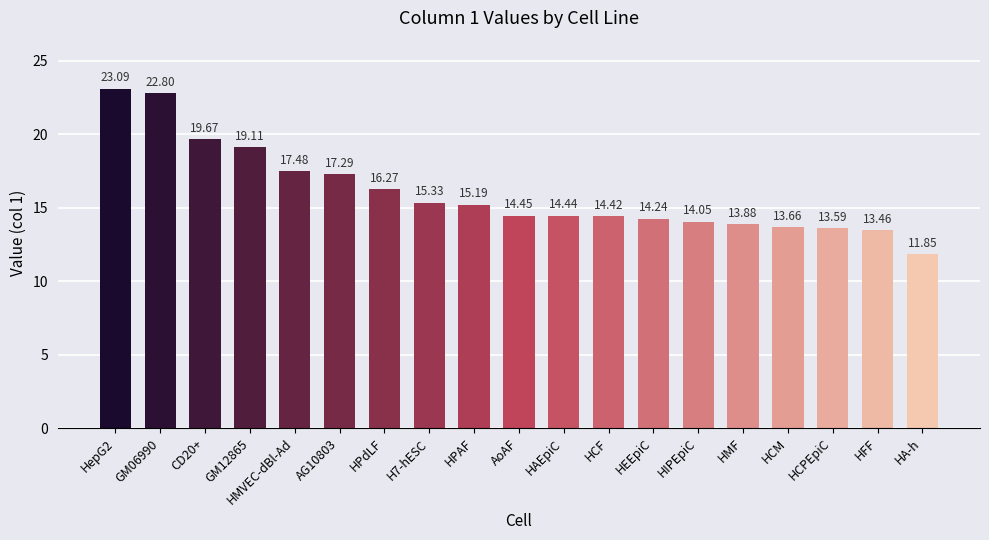

What is the value of the 8th bar from the left?

15.3